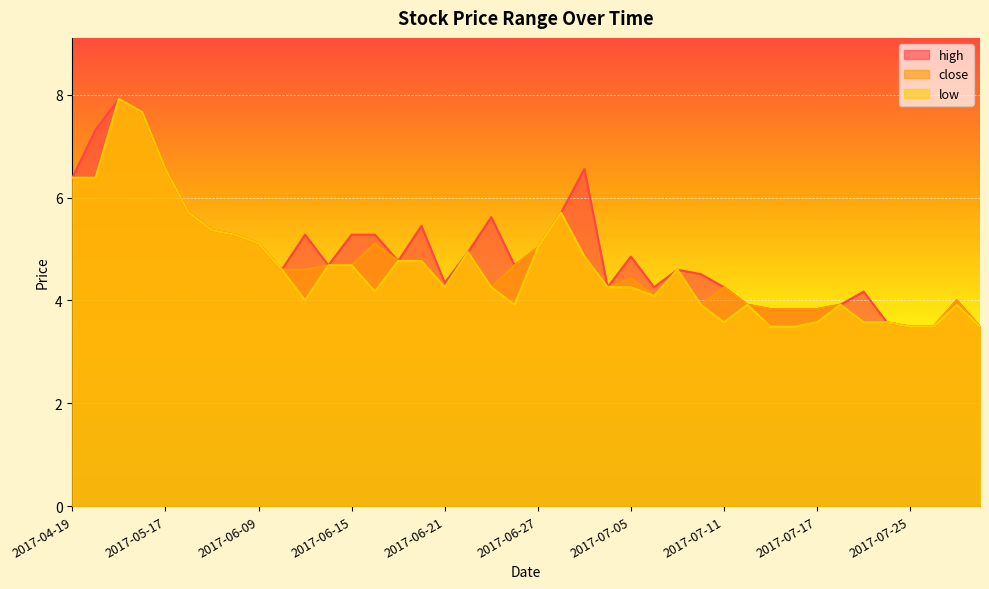

Where does the low series first go above 4?

2017-04-19